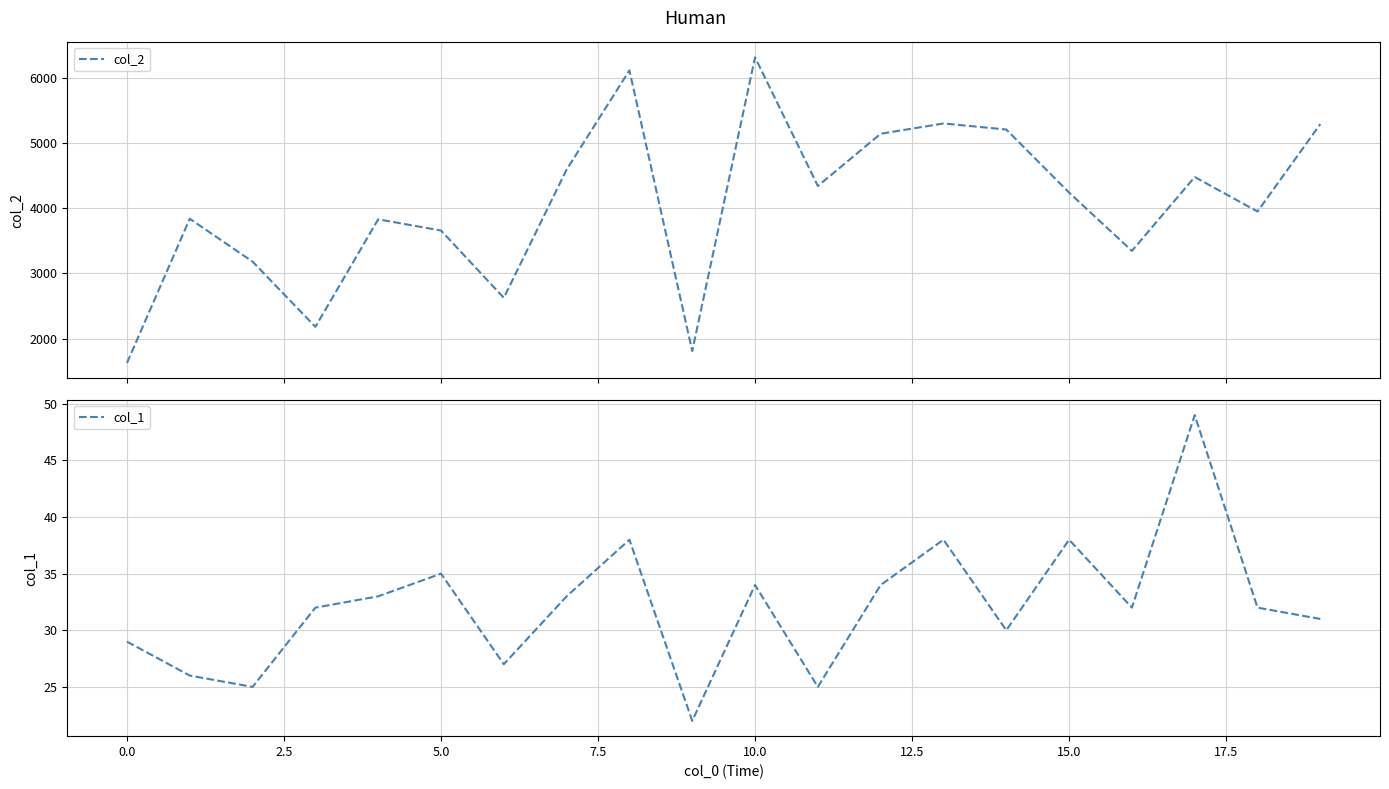

List the series in order of their overall mean, lowest first.

col_1, col_2